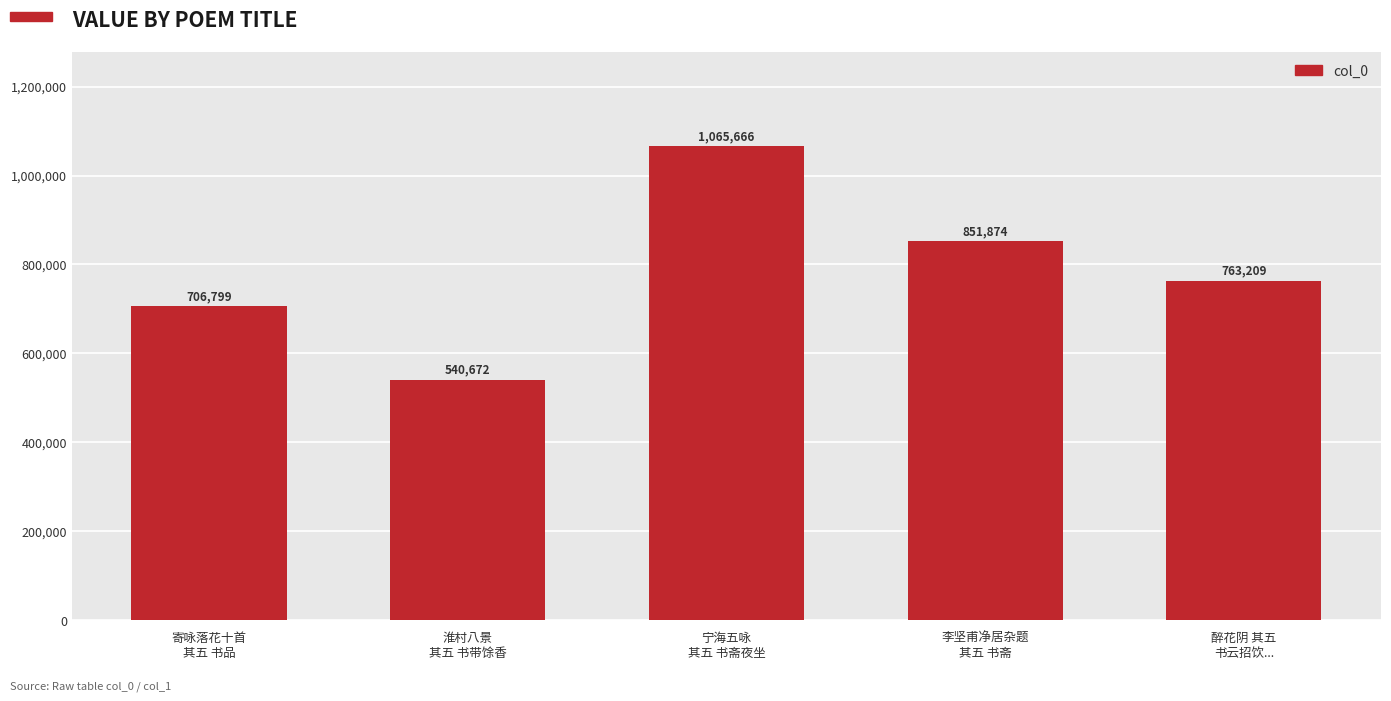

What is the sum of the values at 李坚甫净居杂题
其五 书斋 and 宁海五咏
其五 书斋夜坐?

1917540